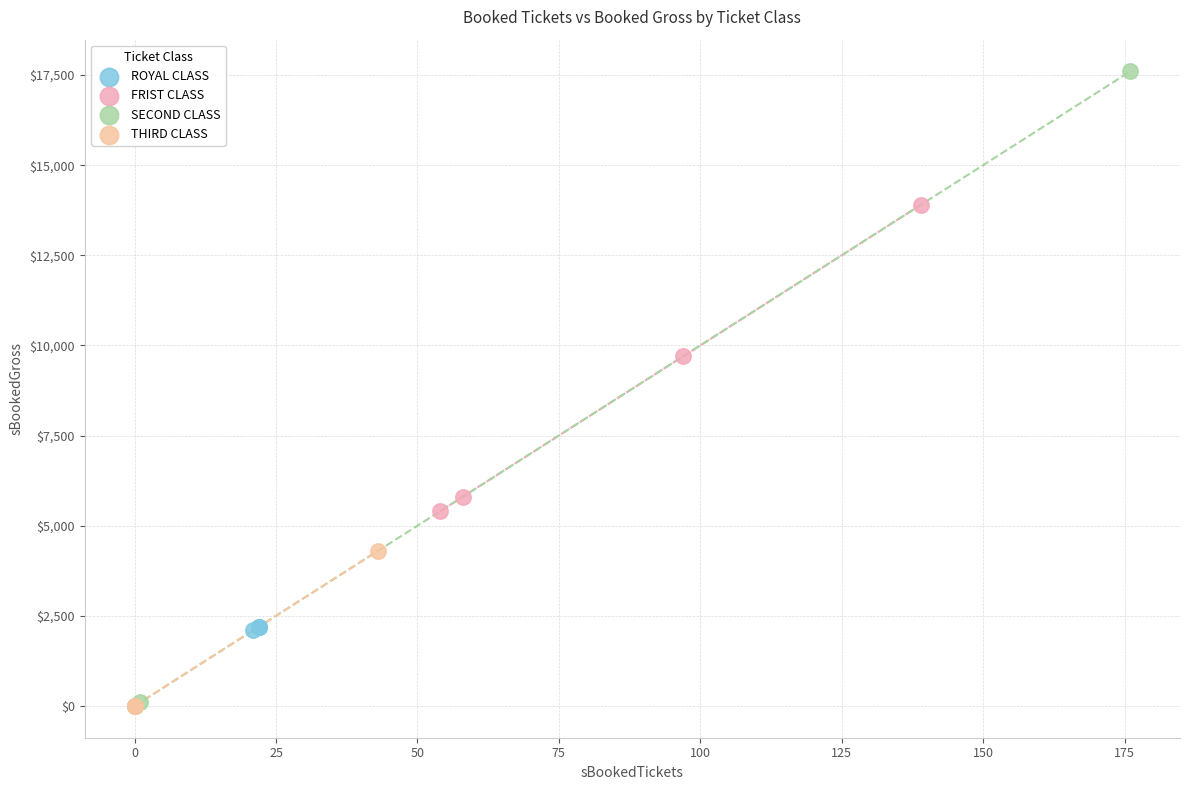

Which series has the widest spread of Y values?

SECOND CLASS